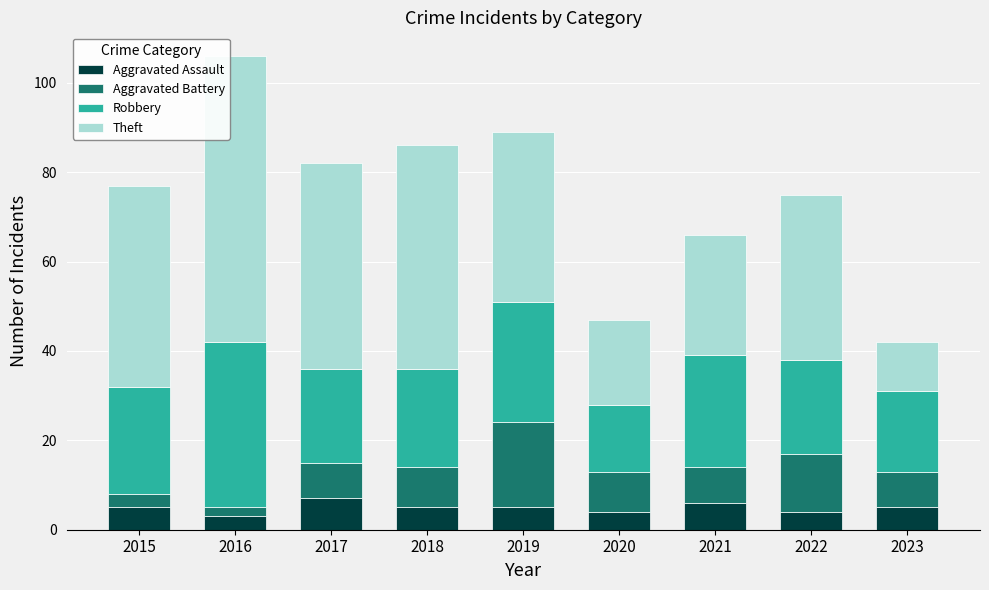

What is the highest value of the Aggravated Assault series?

7